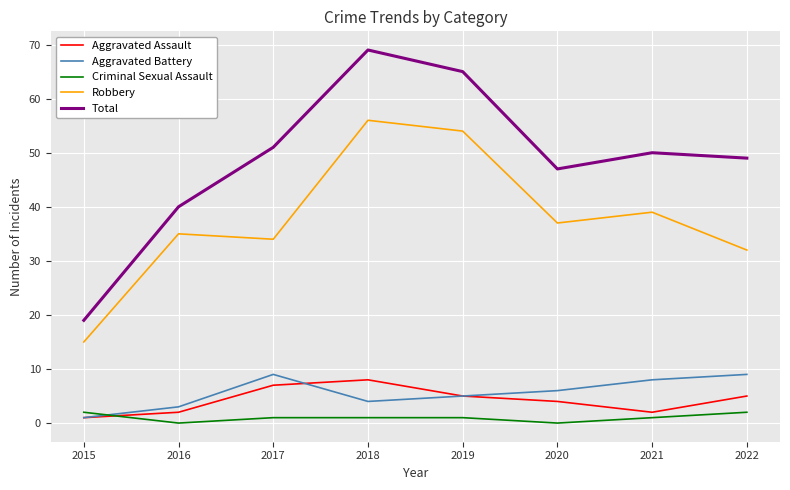

At which label does Robbery reach its minimum?

2015